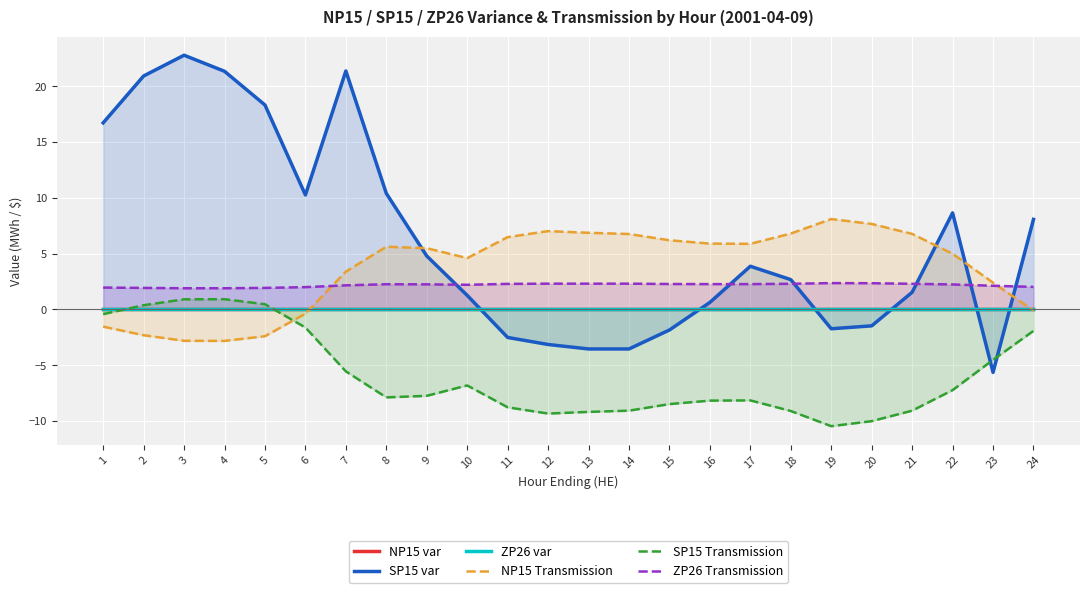

Between which two adjacent categories do SP15 var and SP15 Transmission first intersect?

22 and 23